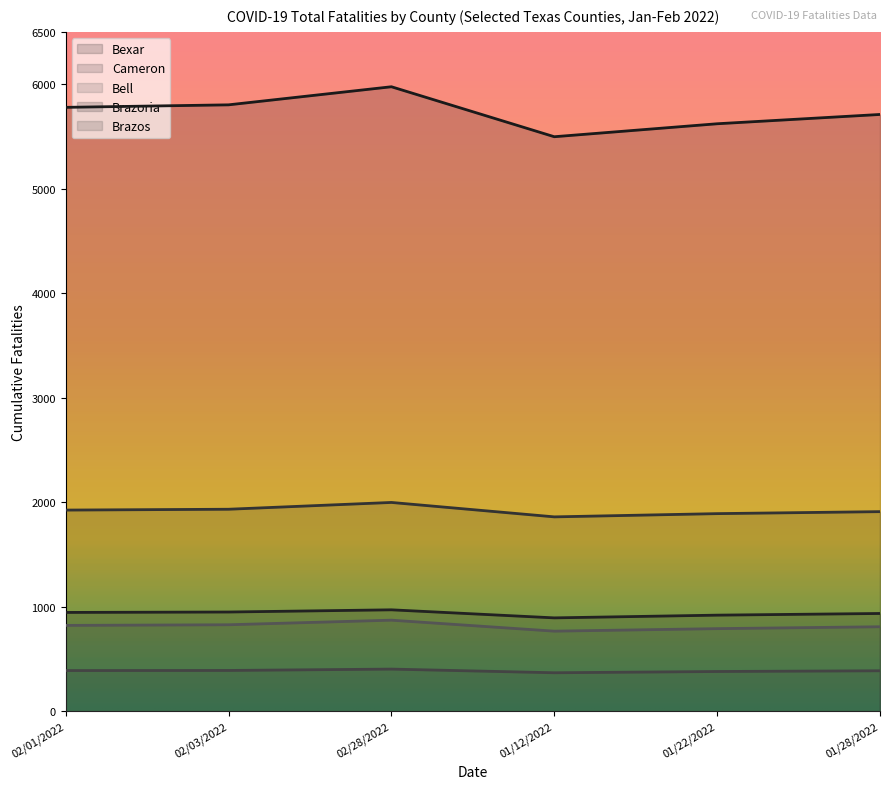

What is the difference between the Bexar values at 01/22/2022 and 02/28/2022?

354